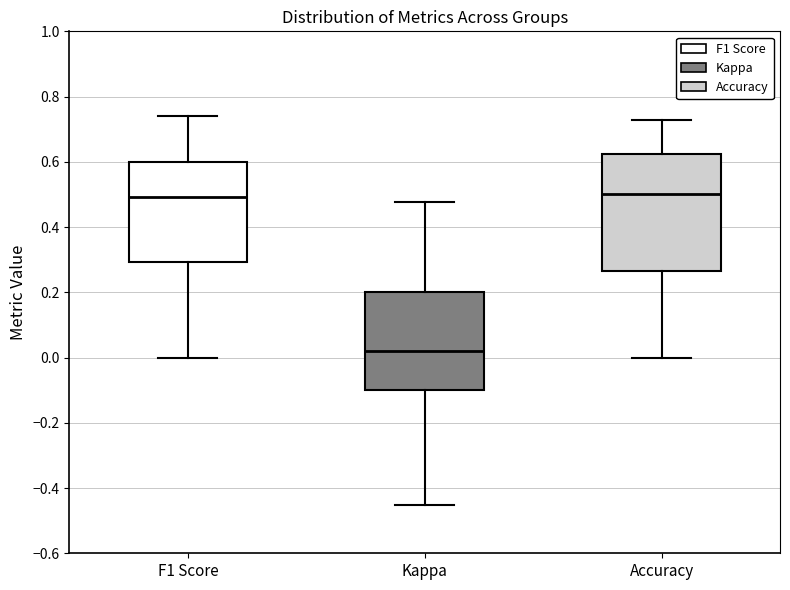

Reading left to right, transcribe this box plot: for each box, give where its median line is, the range the box spans, and where its two whiskers end, as read against the y-axis. The values are not printed on the chart, so give them approximately, as read against the axis.

F1 Score: median 0.50, box 0.30 to 0.60, whiskers 0.00 to 0.74
Kappa: median 0.02, box -0.10 to 0.20, whiskers -0.46 to 0.48
Accuracy: median 0.50, box 0.26 to 0.62, whiskers 0.00 to 0.72